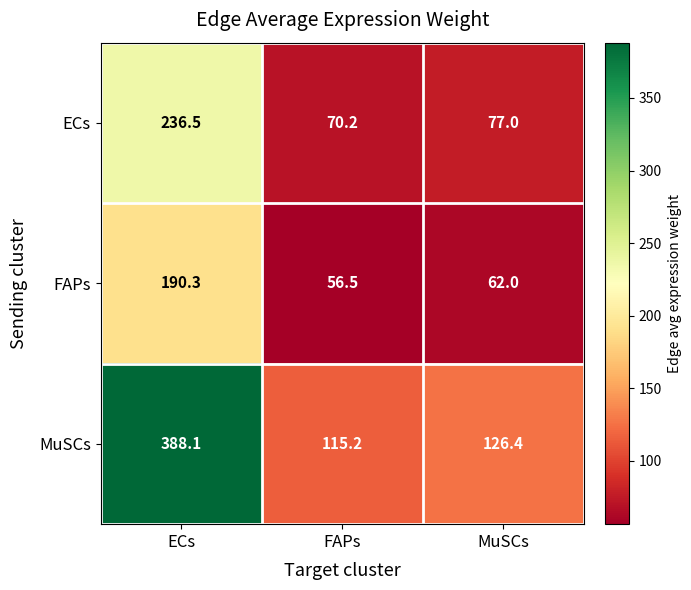

Rank the series by their maximum value, from highest to lowest.

MuSCs, ECs, FAPs